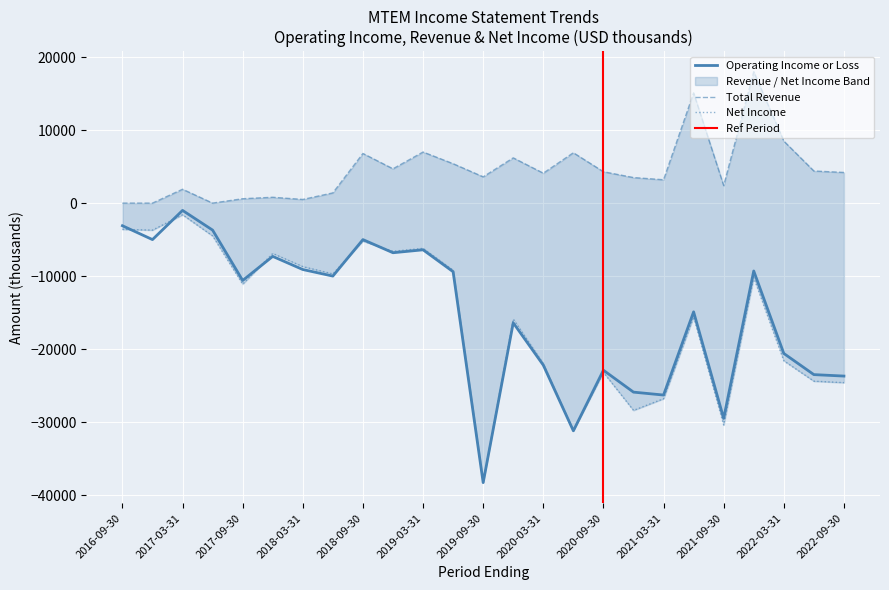

What is the label of the 5th point from the left?

2017-09-30